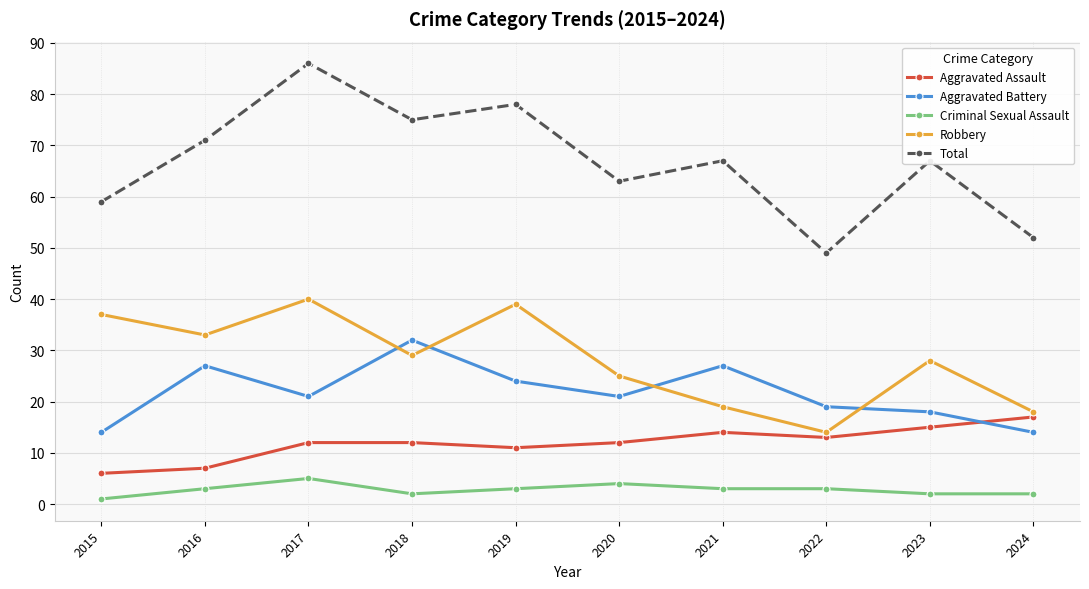

The value of Total at 2018 is 133. True or false?

False